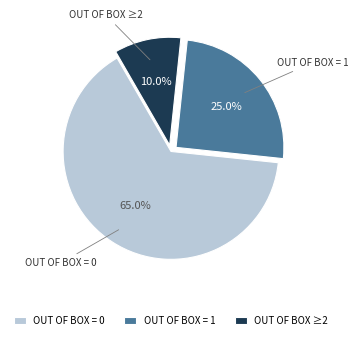

Which category has the biggest portion of the pie?

OUT OF BOX = 0